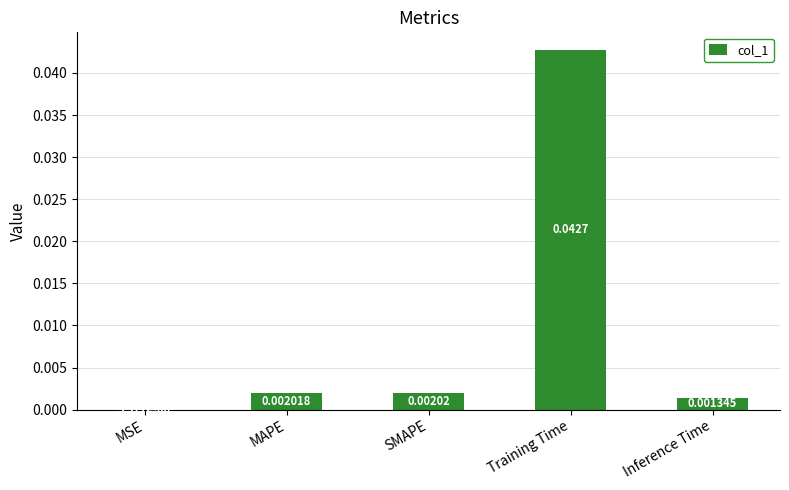

Which label corresponds to the largest value in the chart?

Training Time